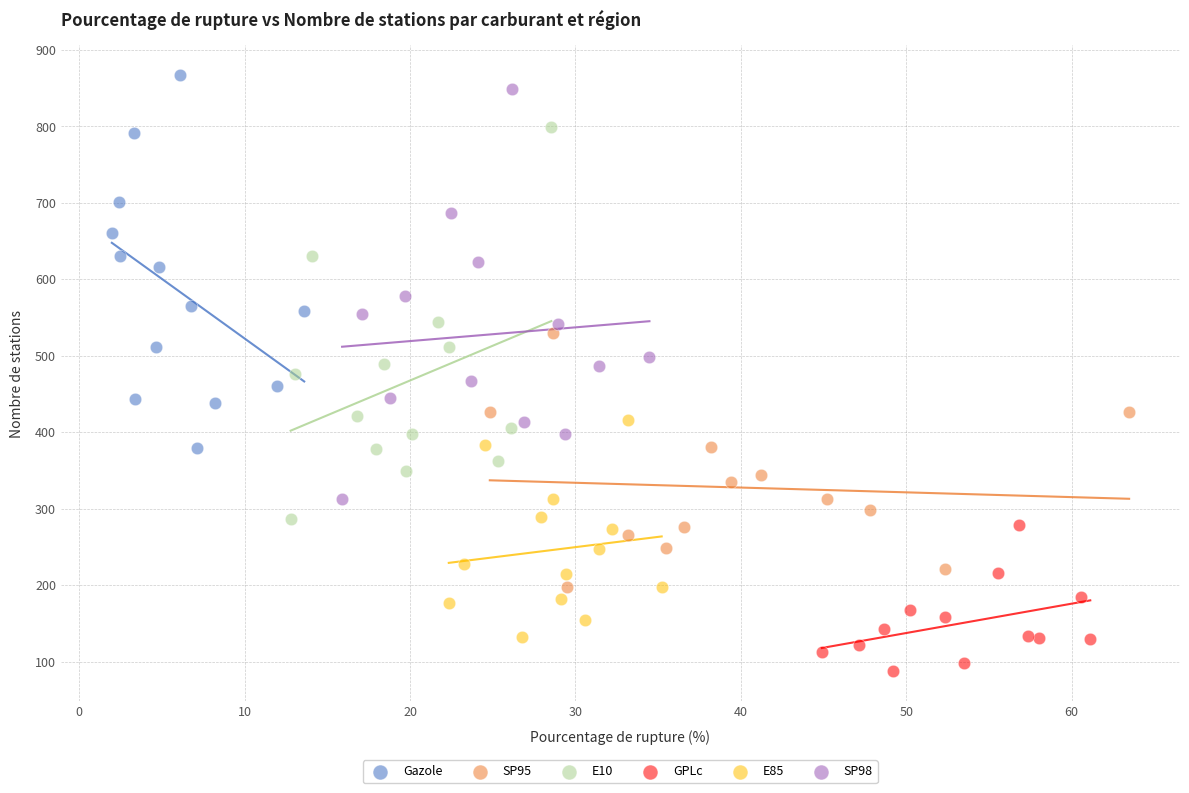

Which series has the largest Y range (max minus min)?

SP98